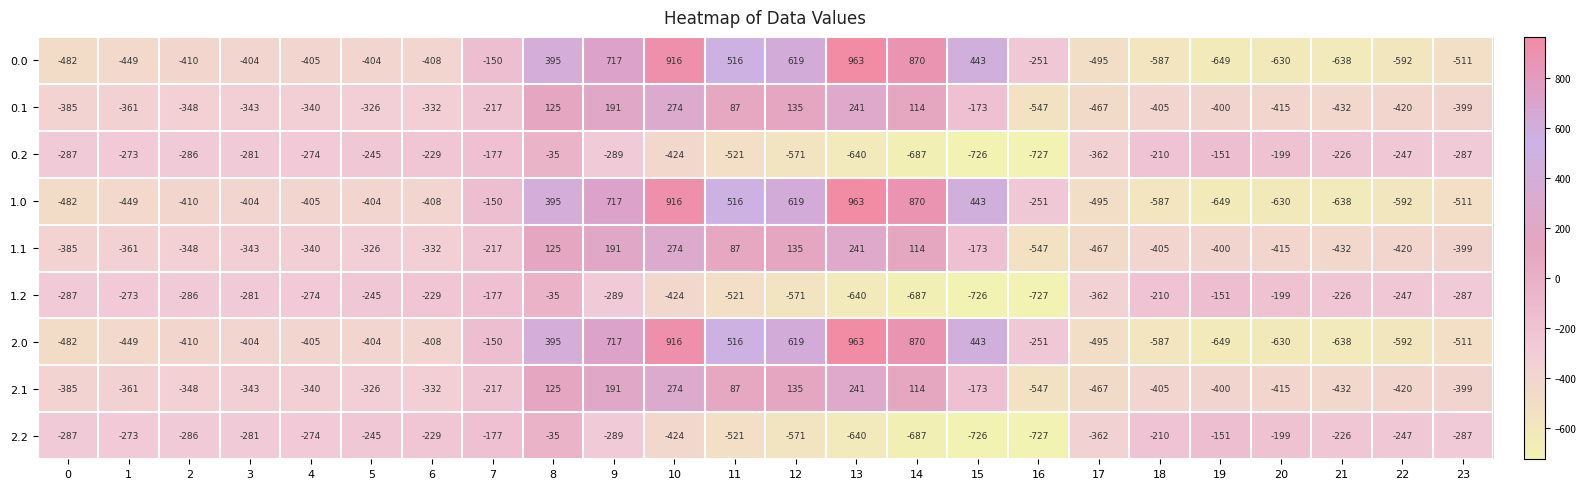

The value of 0.1 at 5 is -326. True or false?

True